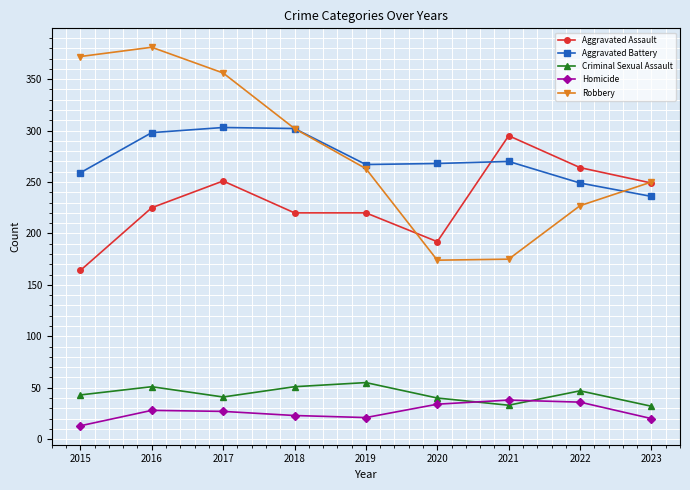

What is the value of the Homicide point at the 9th from the left?

20